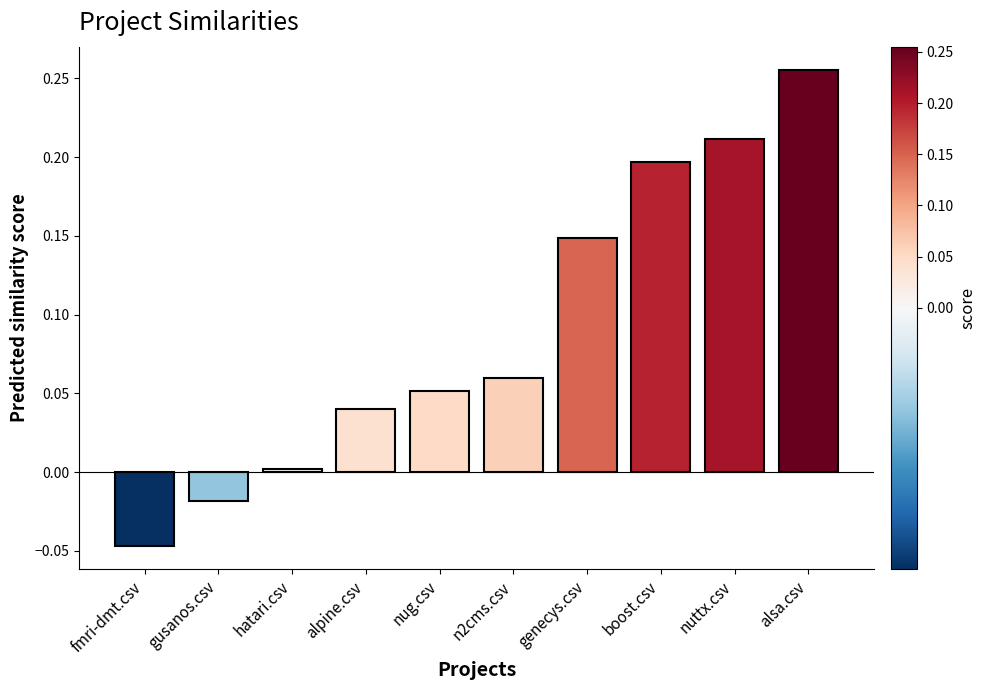

List the labels in order of value, smallest first.

fmri-dmt.csv, gusanos.csv, hatari.csv, alpine.csv, nug.csv, n2cms.csv, genecys.csv, boost.csv, nuttx.csv, alsa.csv